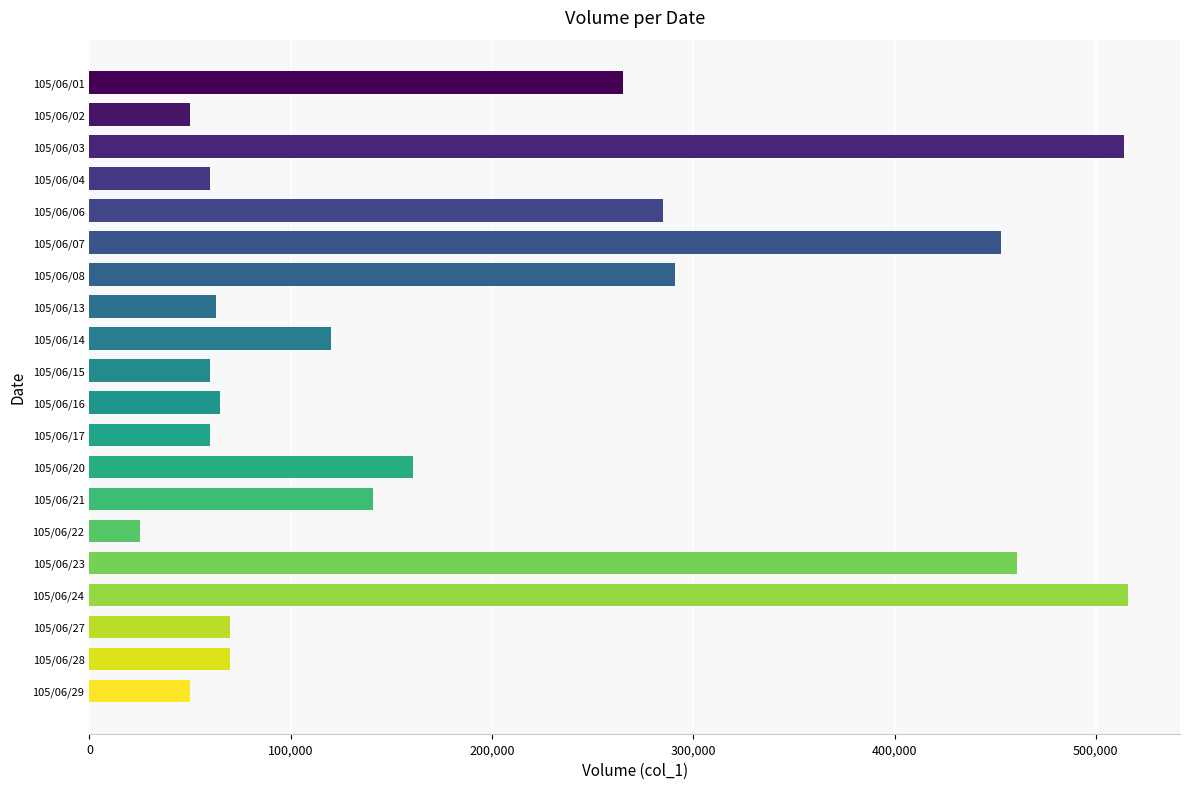

Between 105/06/17 and 105/06/24, which is larger?

105/06/24